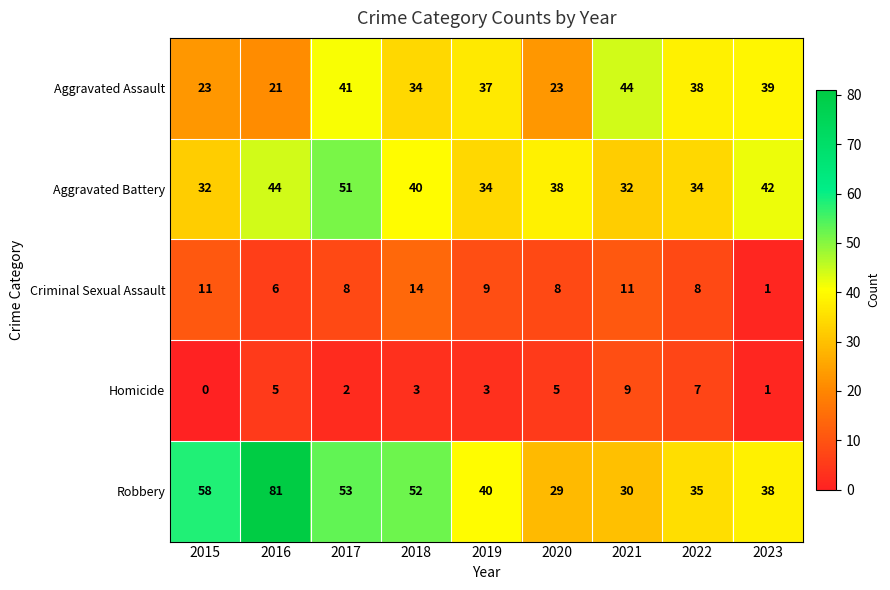

True or false: Aggravated Assault has a value of 68 at 2021.

False